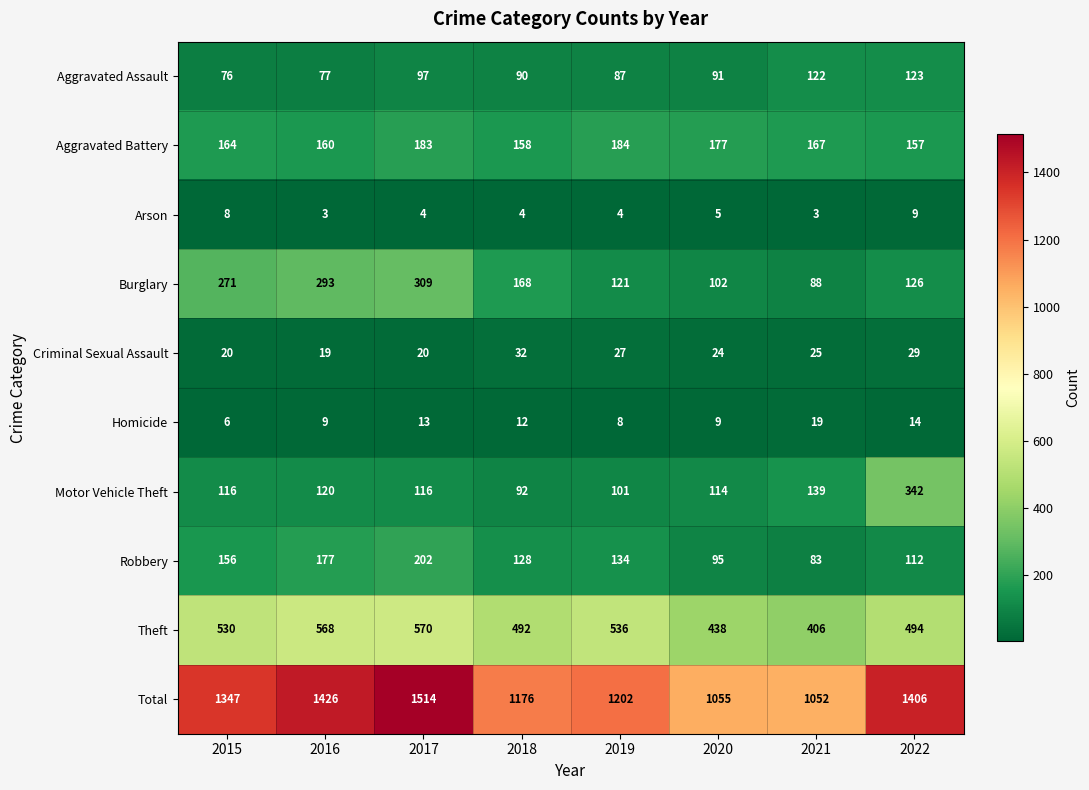

List the series in order of their peak value, lowest first.

Arson, Homicide, Criminal Sexual Assault, Aggravated Assault, Aggravated Battery, Robbery, Burglary, Motor Vehicle Theft, Theft, Total